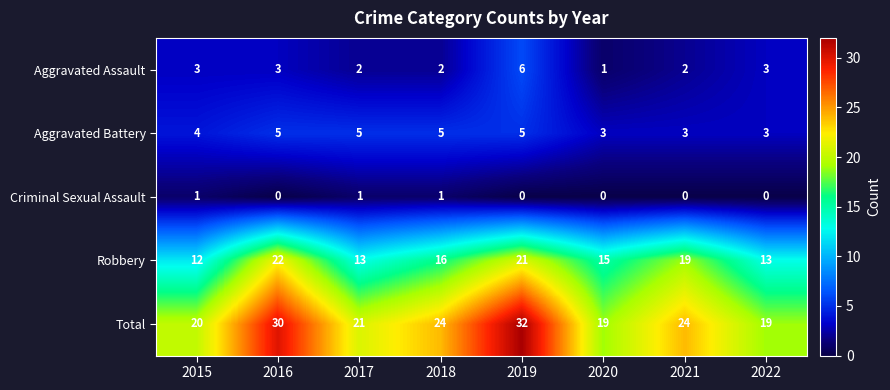

What is the sum of the Aggravated Battery values at 2018 and 2015?

9